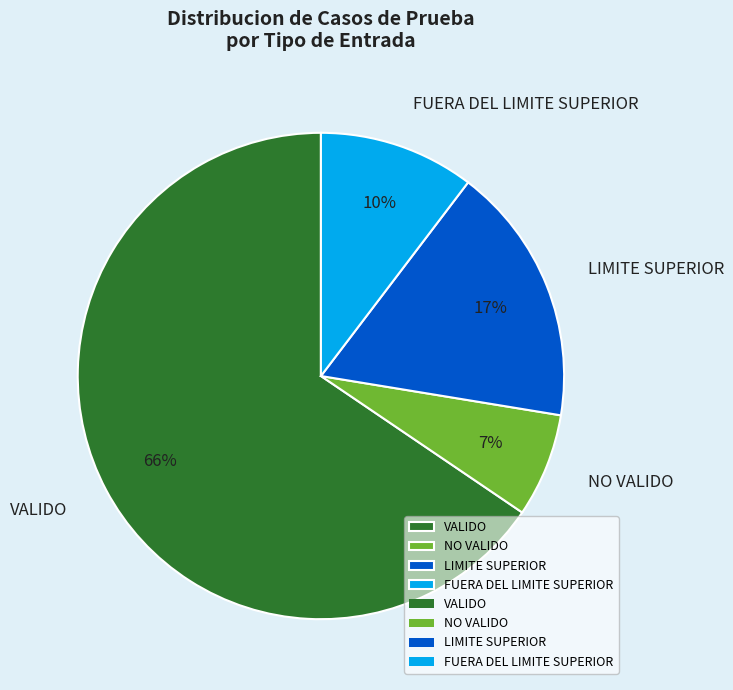

Count the number of slices in the pie.

4